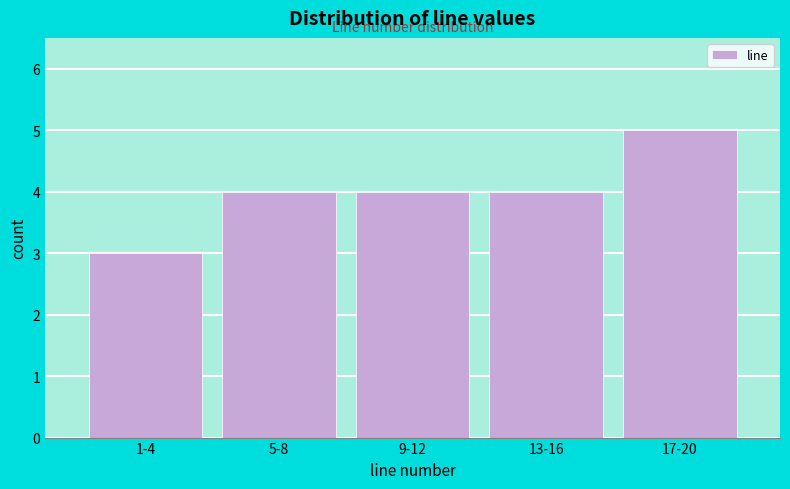

Reading left to right, list all the values displayed in this chart.

1-4=3	5-8=4	9-12=4	13-16=4	17-20=5